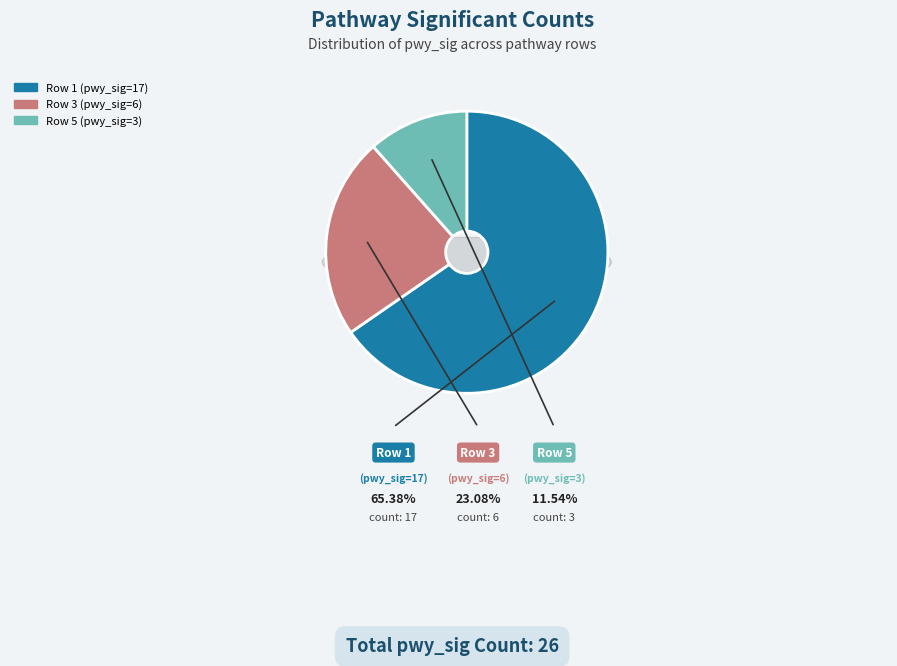

Do Row 3 (pwy_sig=6) and Row 1 (pwy_sig=17) together represent more than half of the pie?

Yes